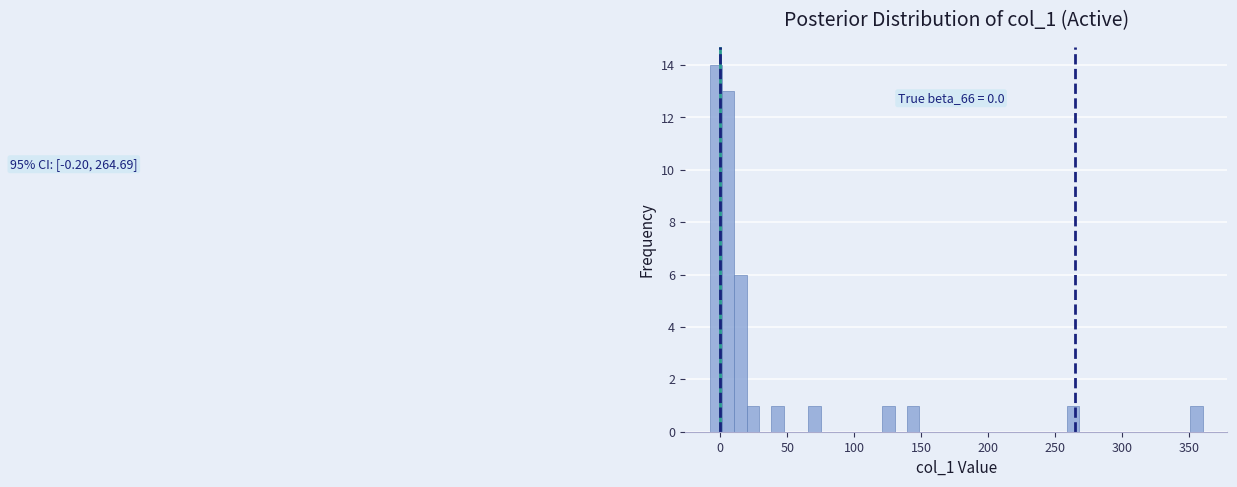

Around what value on the x-axis is the tallest bar? Give the approximate position of its centre, as read against the axis.

-5